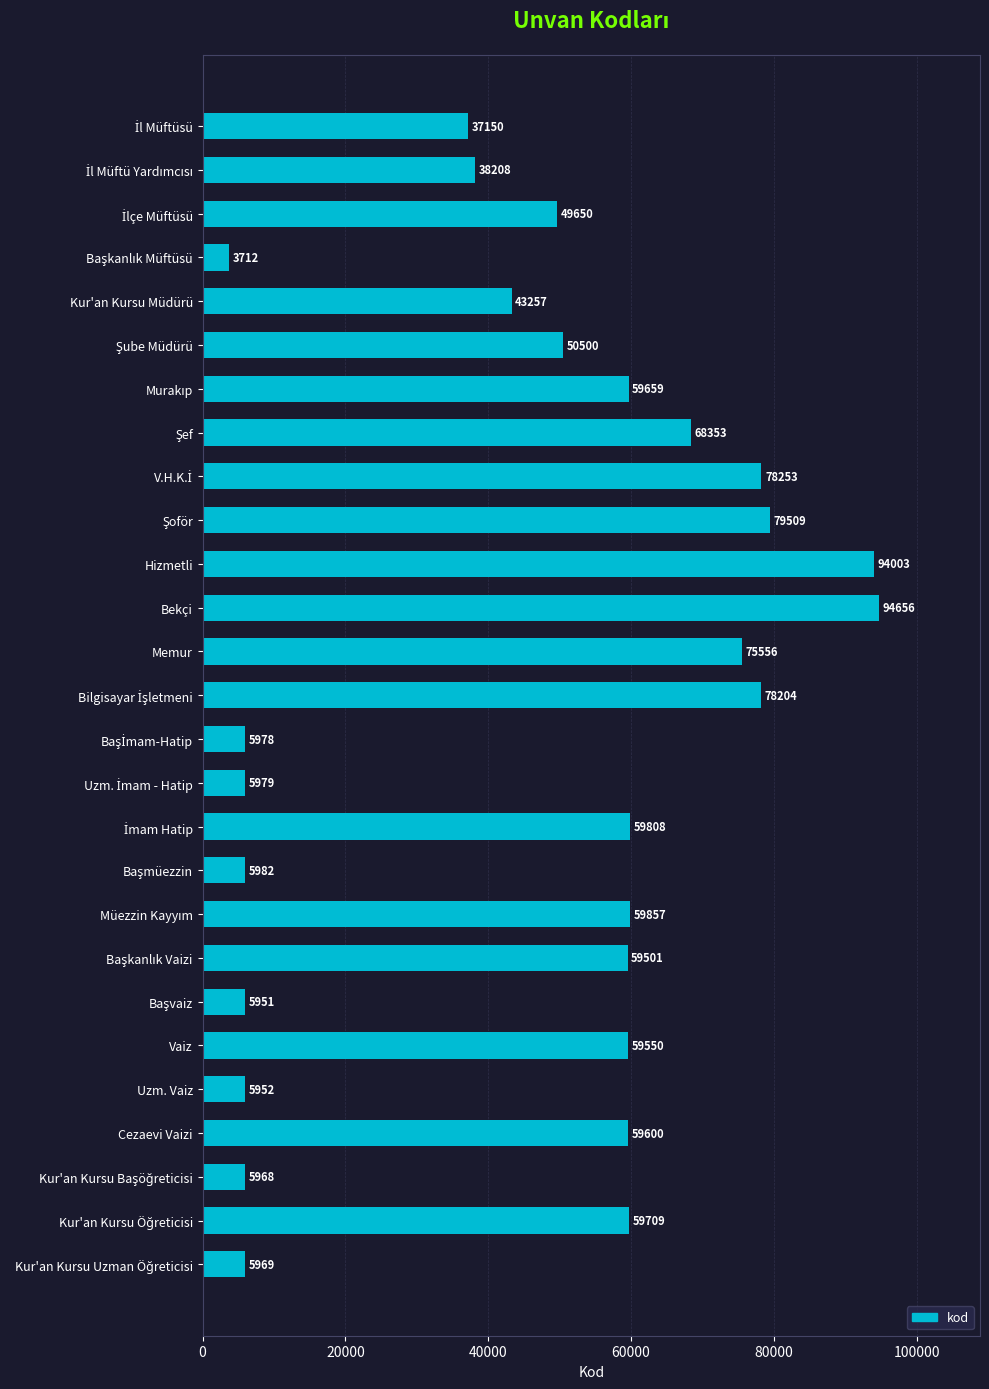

Reading top to bottom, extract all data points from this chart.

37150	38208	49650	3712	43257	50500	59659	68353	78253	79509	94003	94656	75556	78204	5978	5979	59808	5982	59857	59501	5951	59550	5952	59600	5968	59709	5969